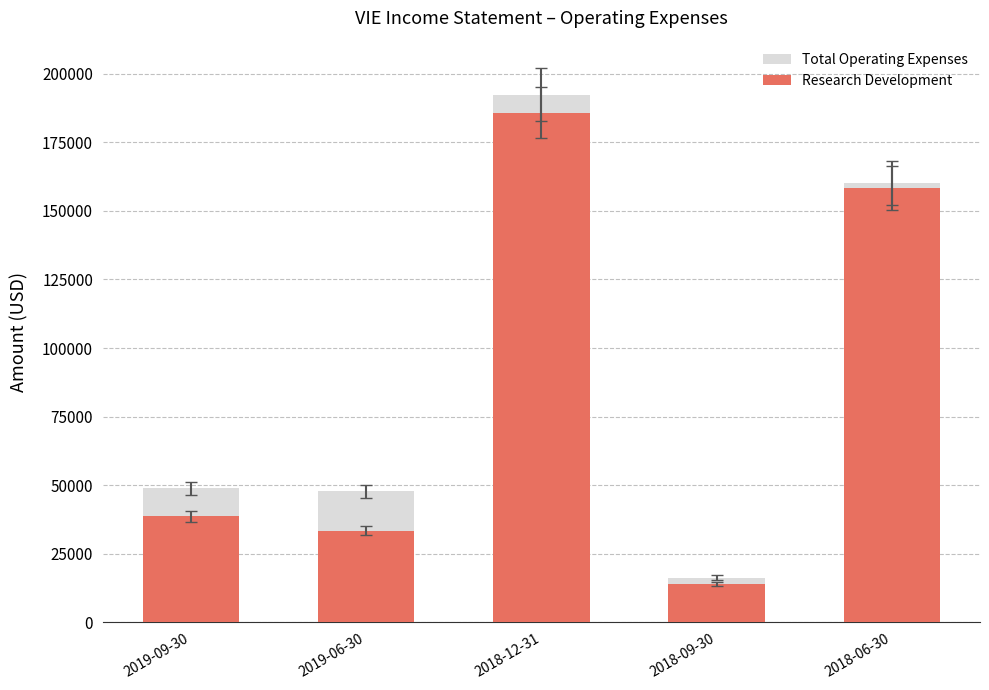

Which category has the highest value across all series?

2018-12-31